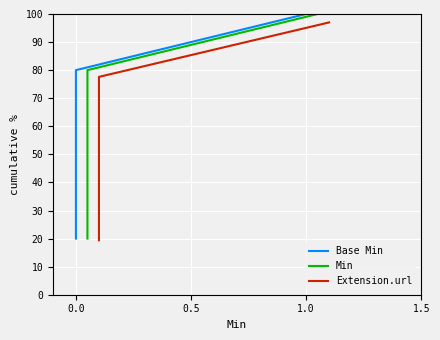

Between 0.5 and 1.5, which series saw the biggest shift?

Base Min